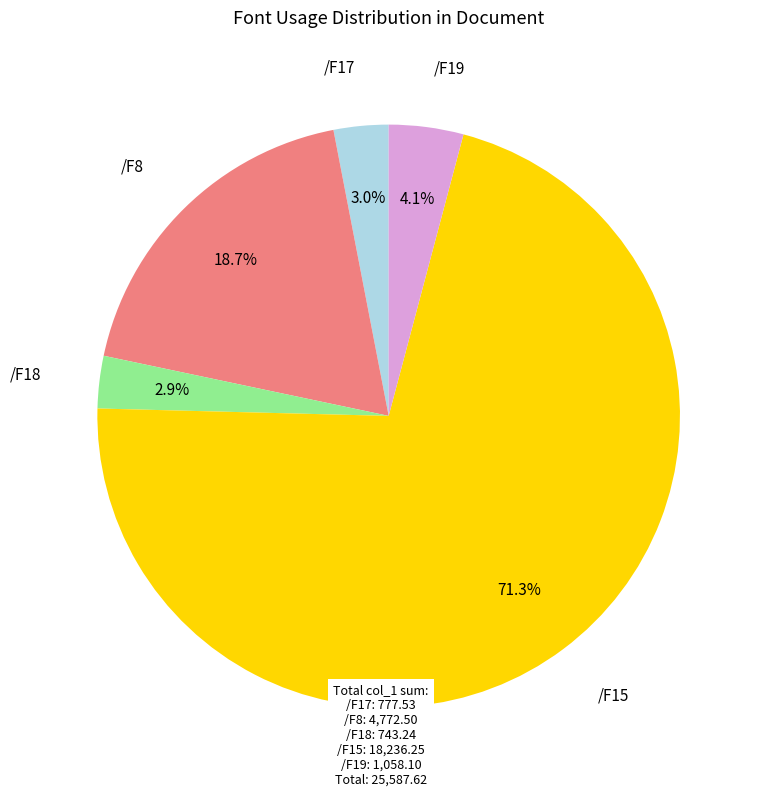

Is there a majority slice in this chart?

Yes